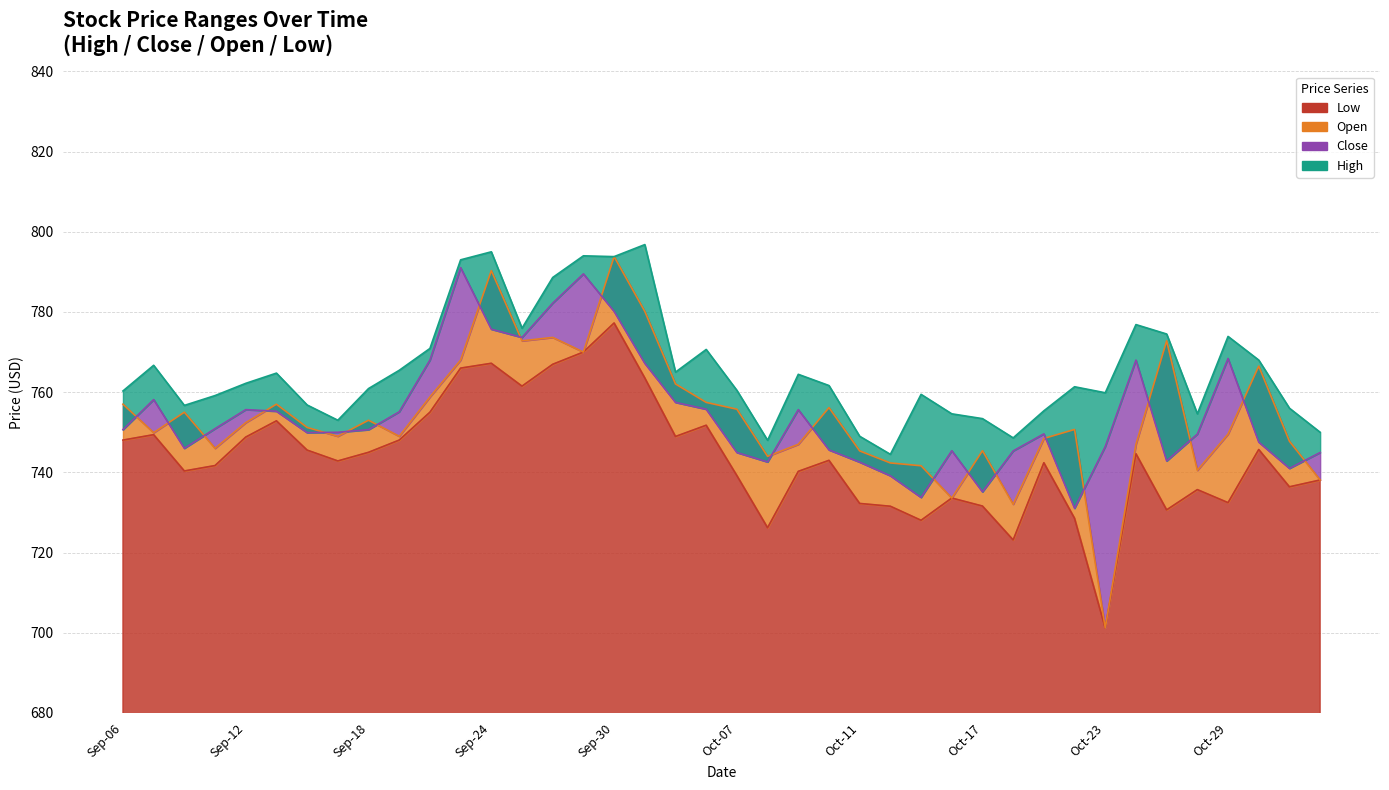

What is the difference between the maximum and second lowest values in the Close series?

57.3